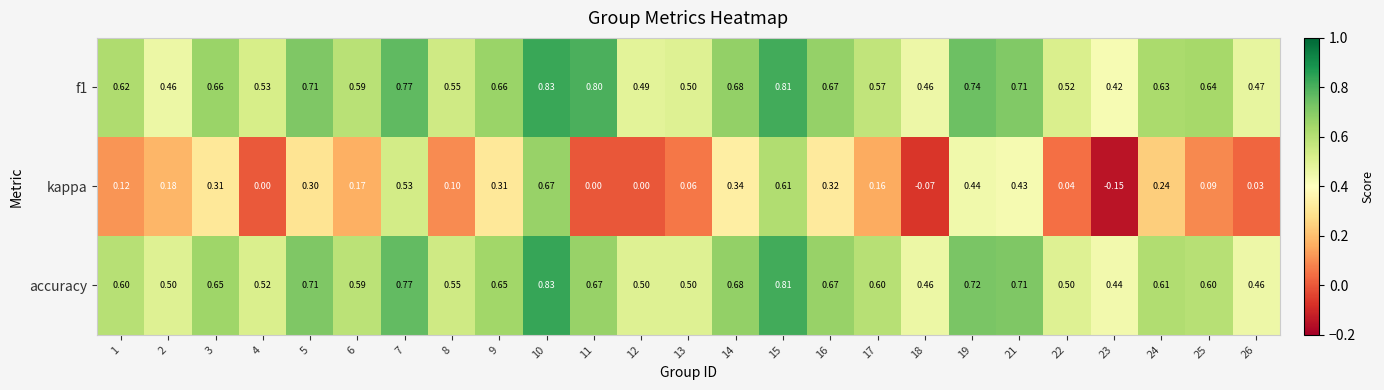

Which series has the largest range (max minus min)?

kappa